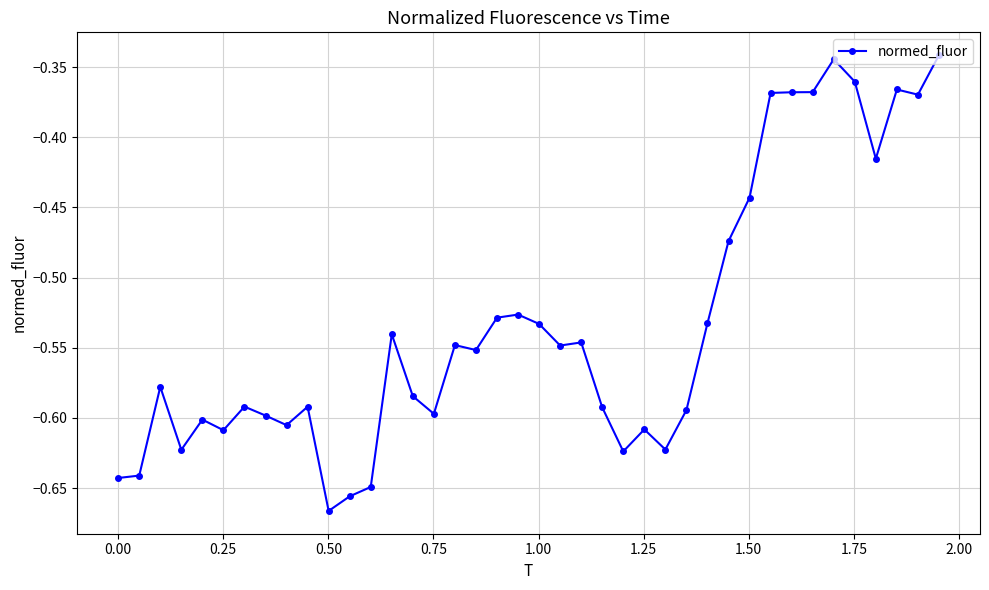

What is the difference between the second highest and second lowest values?

0.3